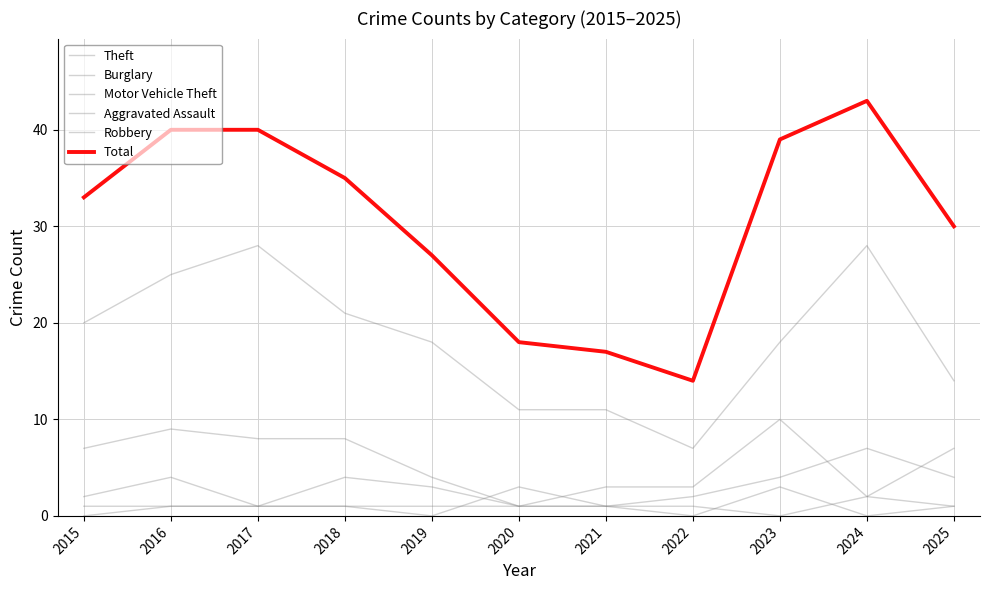

Does the chart have visible grid lines?

Yes